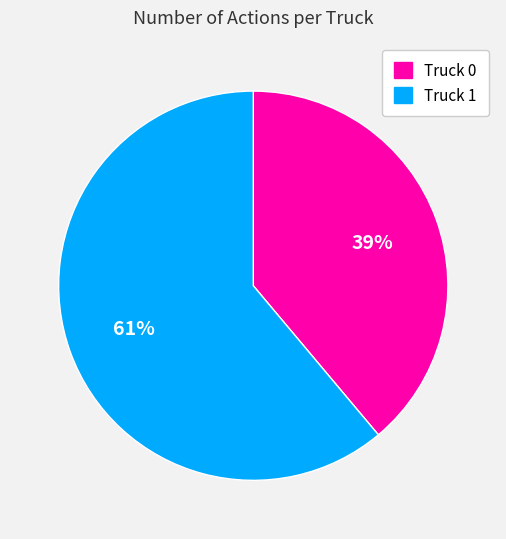

Is Truck 0 the majority of the pie?

No